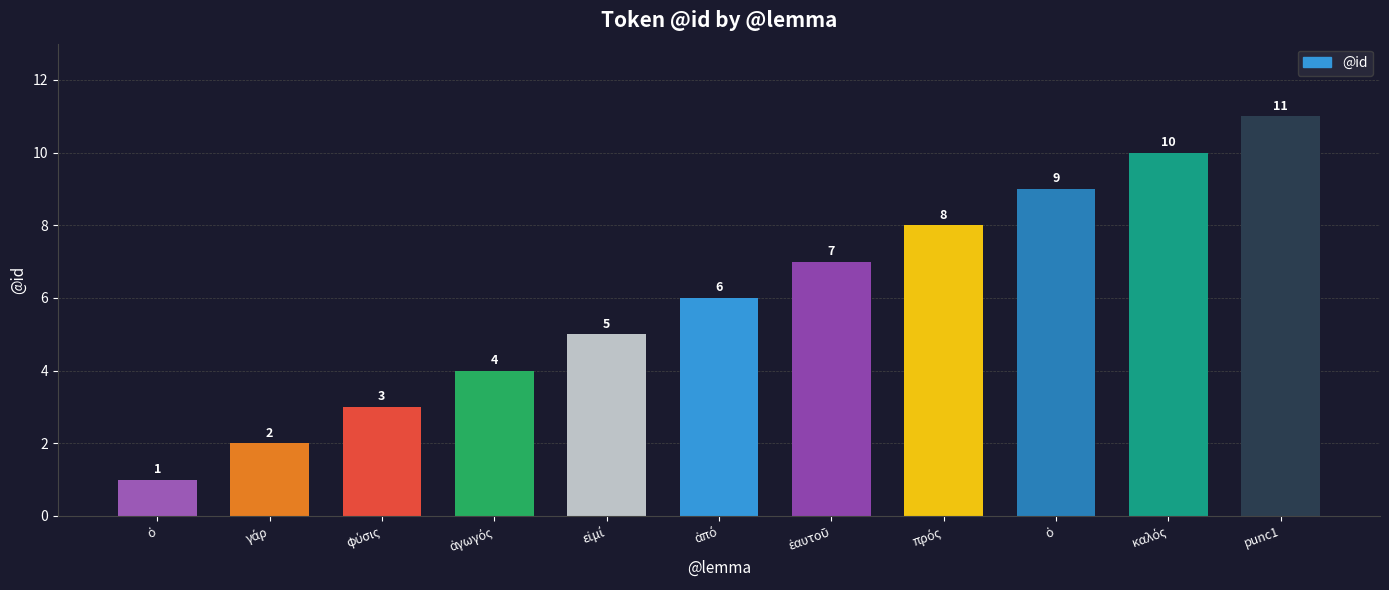

At which label does the data first exceed 6?

ἑαυτοῦ